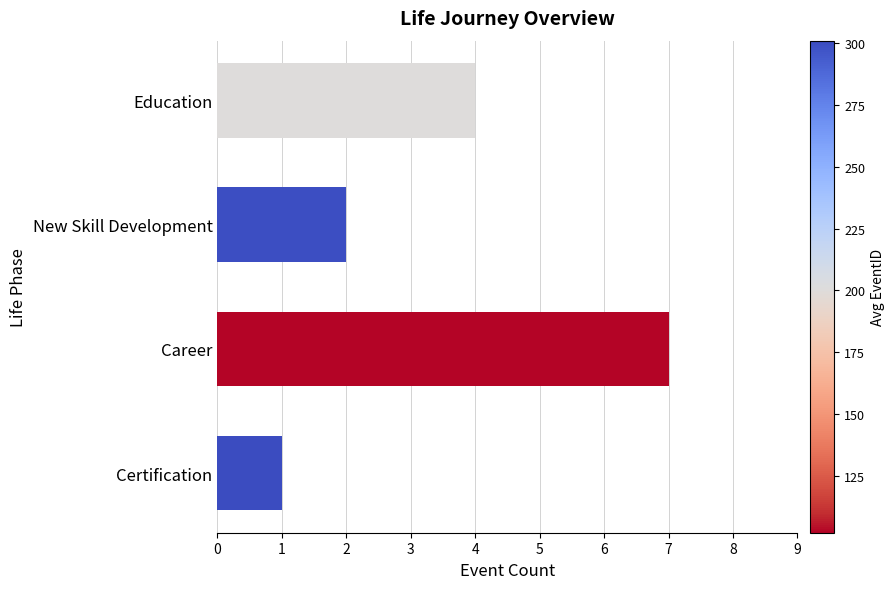

What is the average value?

4